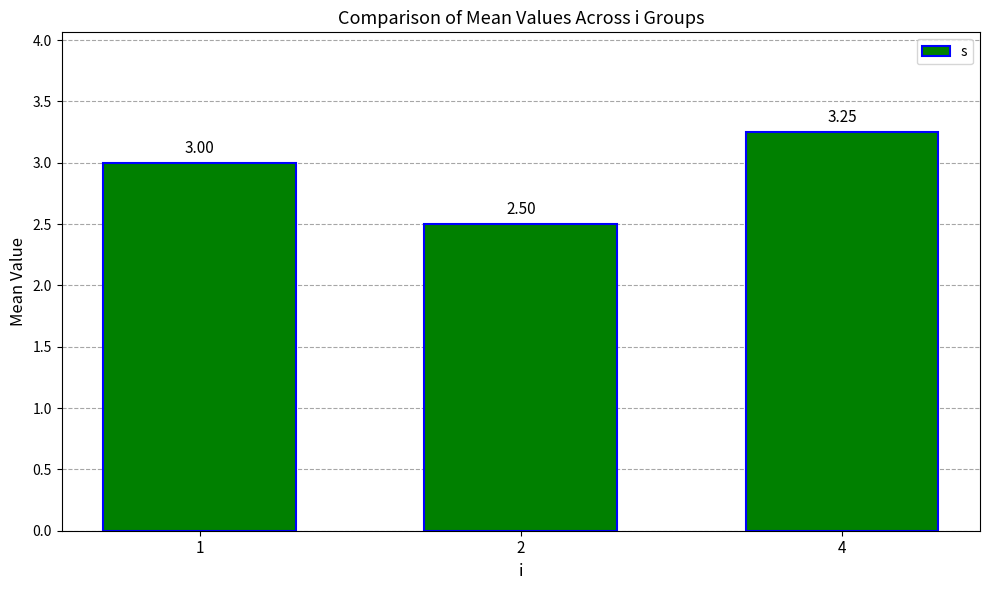

Which label corresponds to the largest value in the chart?

4